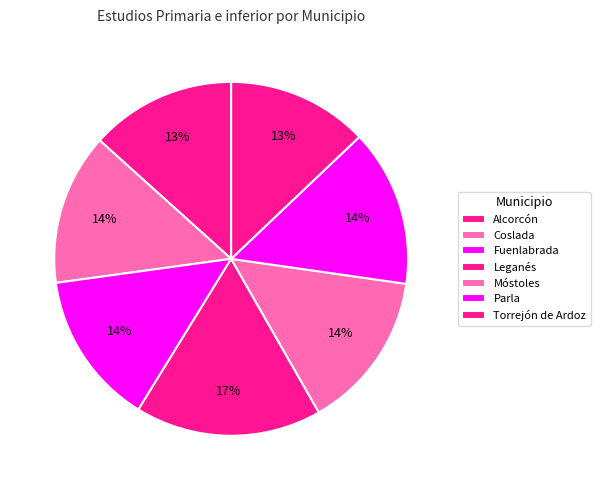

What is the largest slice in the pie chart?

Leganés